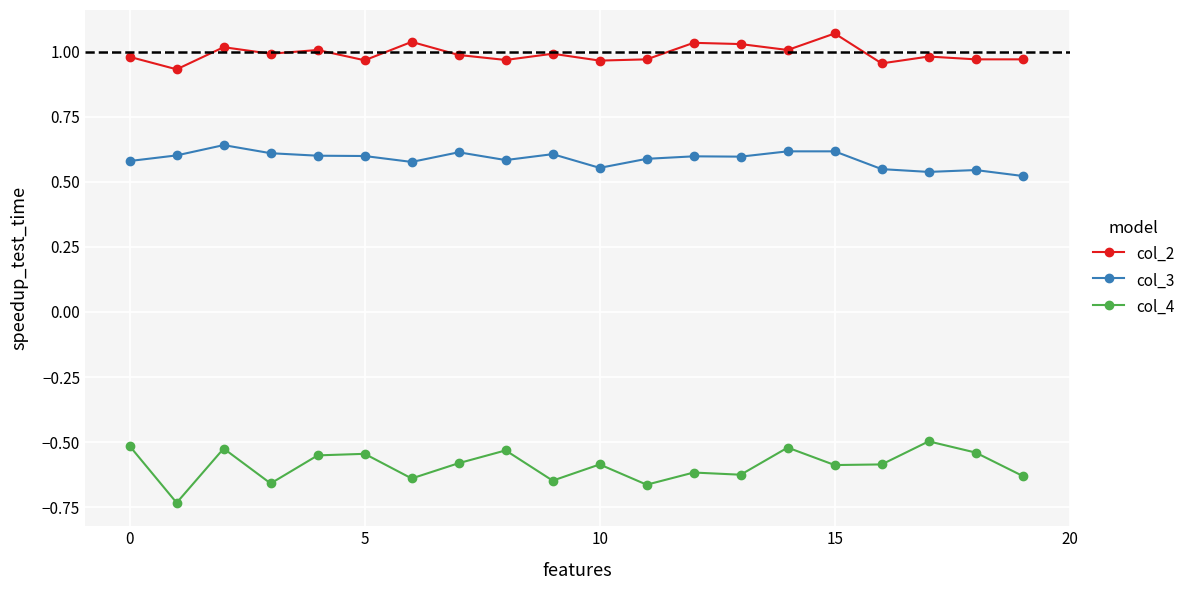

True or false: col_3 and col_2 cross at least once.

False